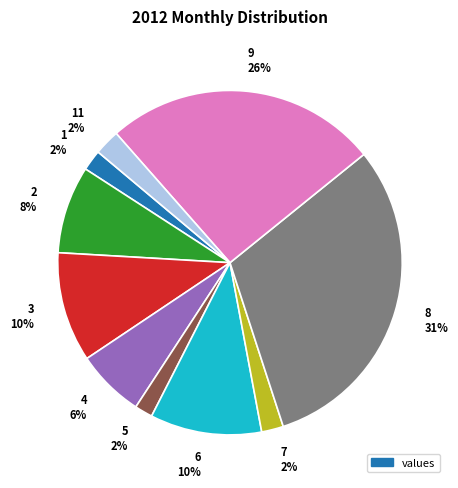

Is there a majority slice in this chart?

No